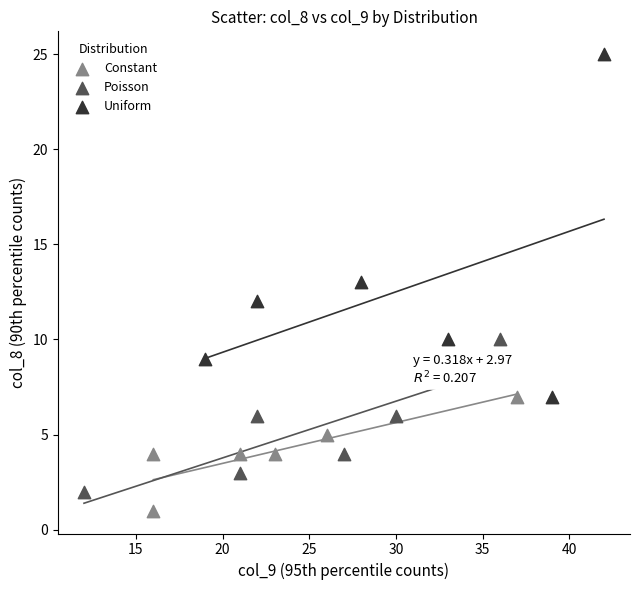

Which series contains the highest Y value?

Uniform